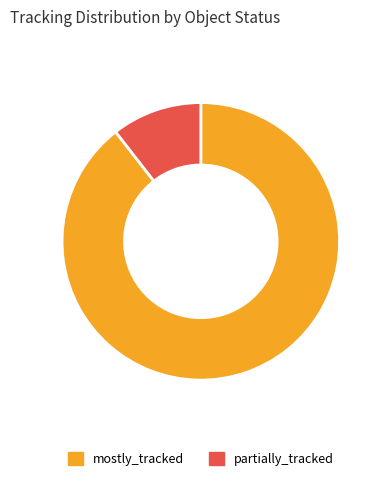

Is there any slice that represents more than half of the pie?

Yes